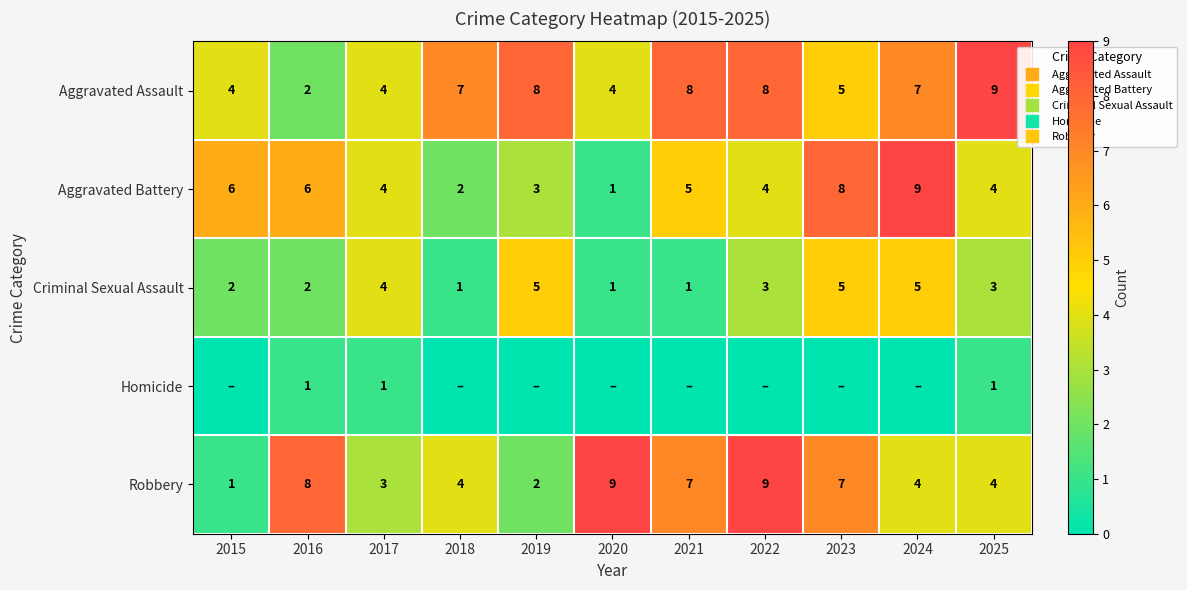

How many data points in Criminal Sexual Assault are less than 3?

5